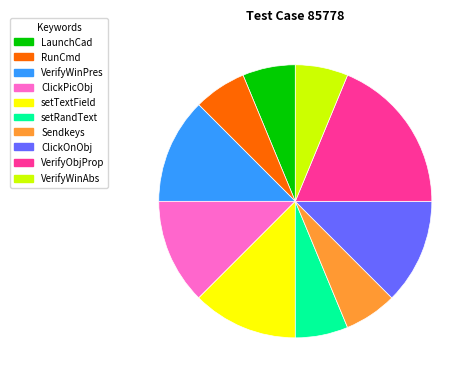

Is there a majority slice in this chart?

No